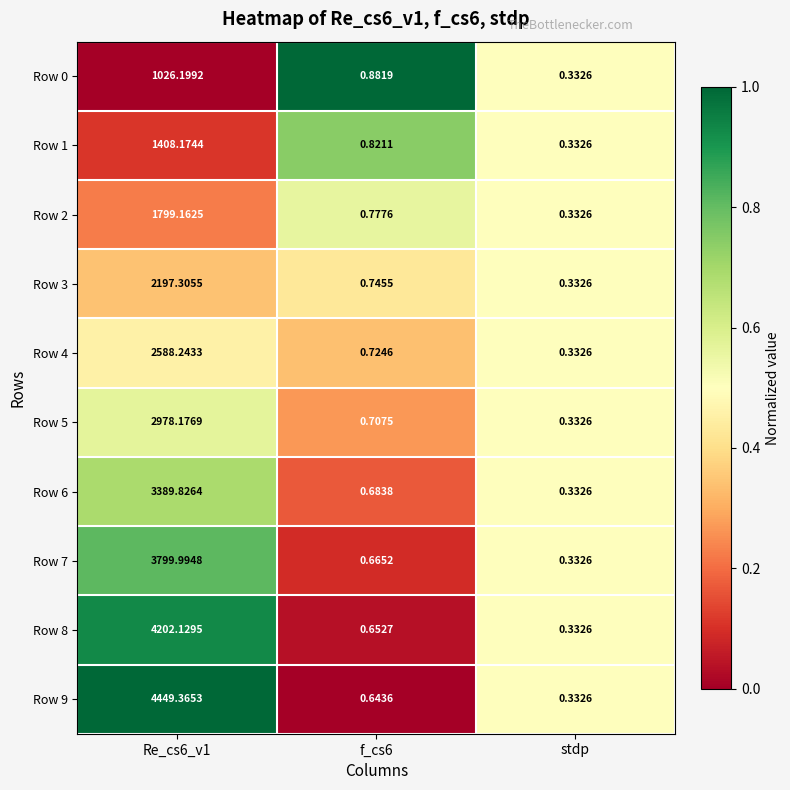

At which label does Row 1 reach its minimum?

stdp